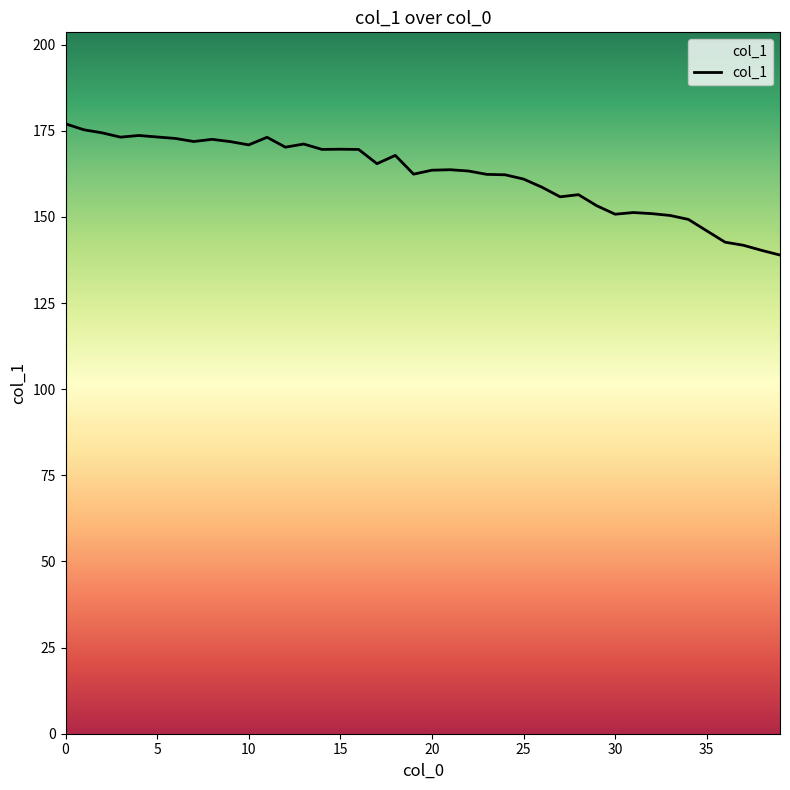

Count the number of data series in this chart.

1